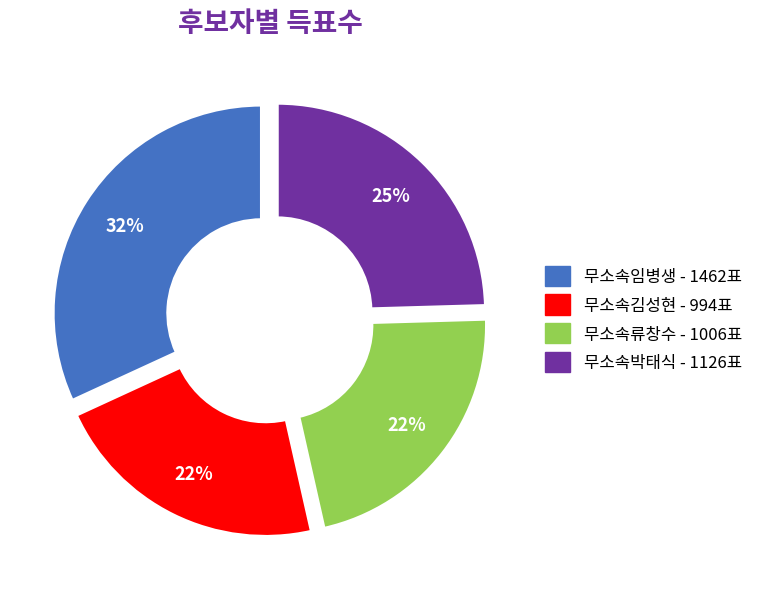

Count the number of slices in the pie.

4